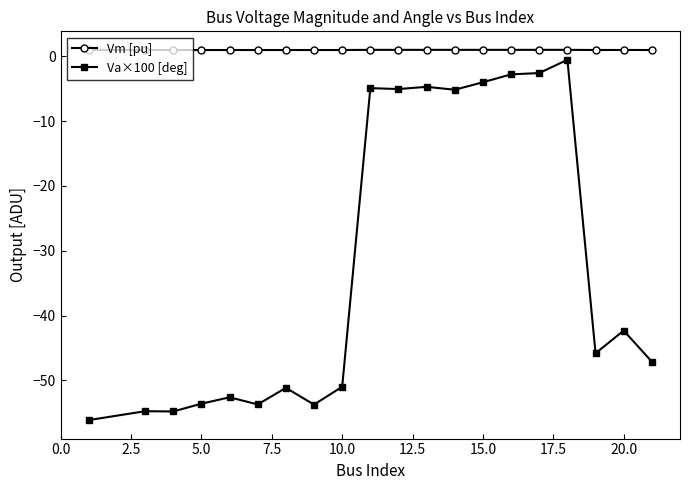

What is the value of the Va×100 [deg] point at the 8th from the left?

-53.7